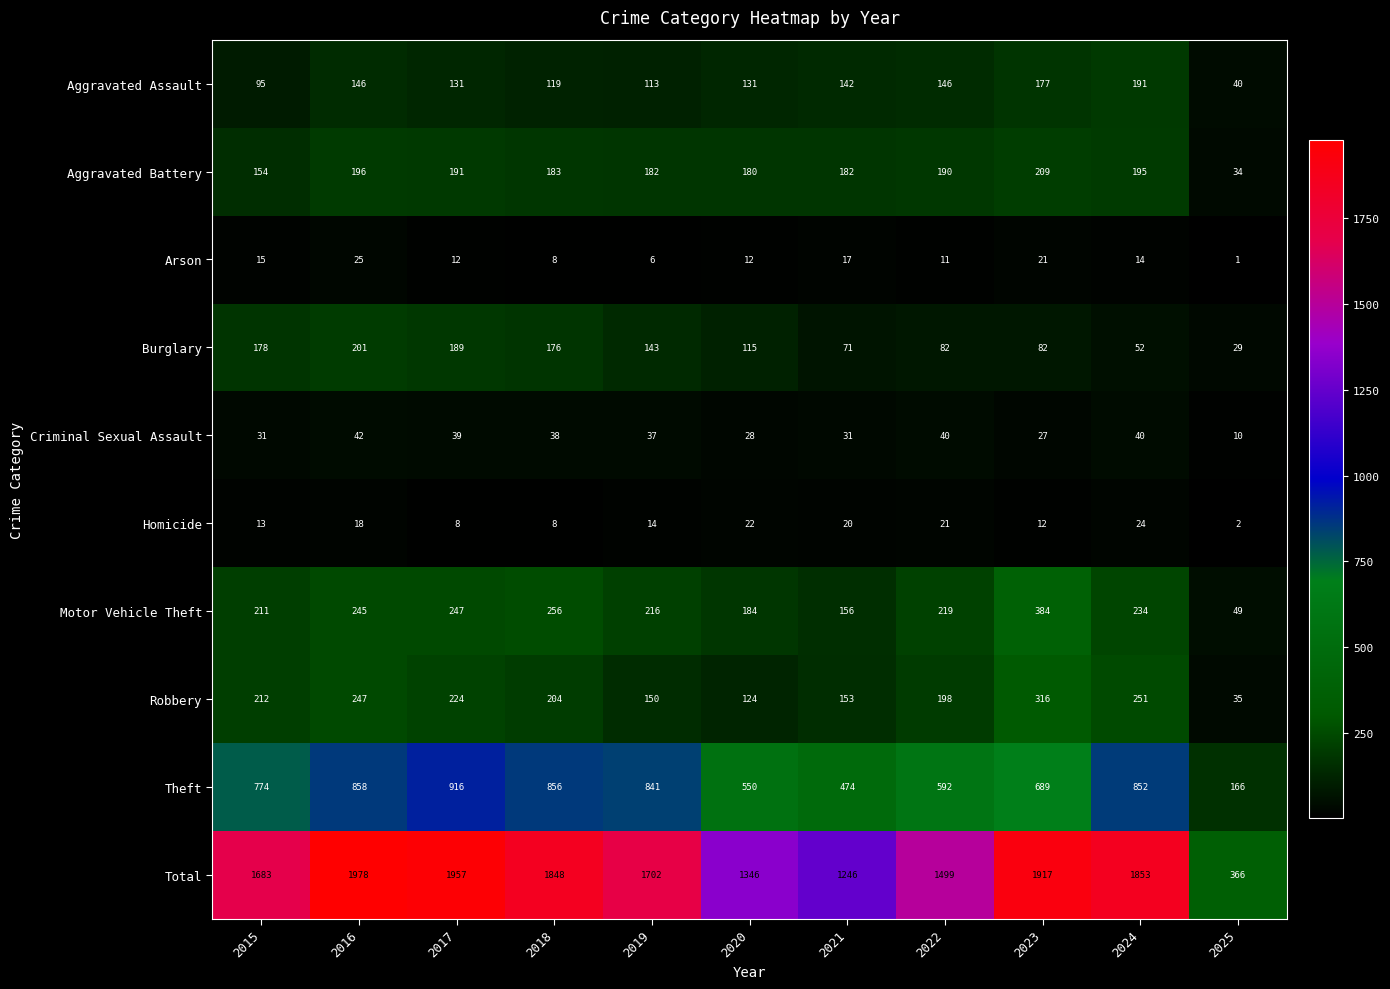

The value of Criminal Sexual Assault at 2019 is 37. True or false?

True